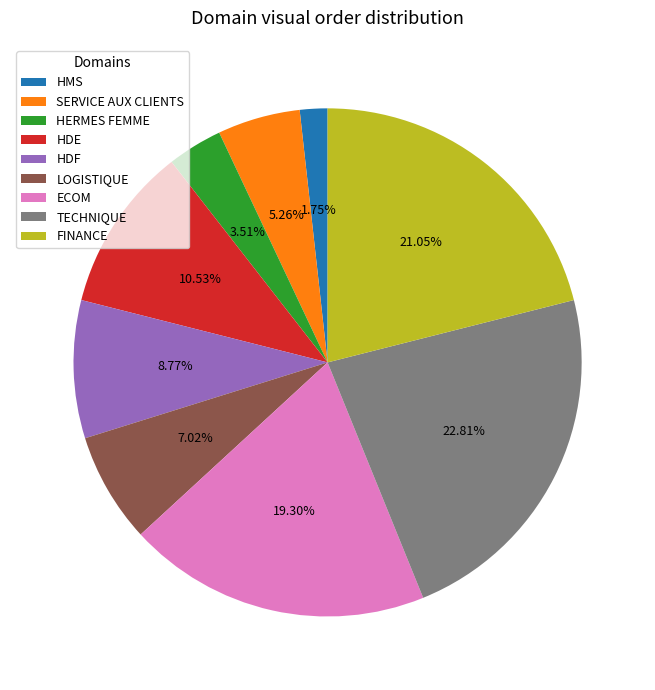

Is the sum of LOGISTIQUE and SERVICE AUX CLIENTS greater than half?

No